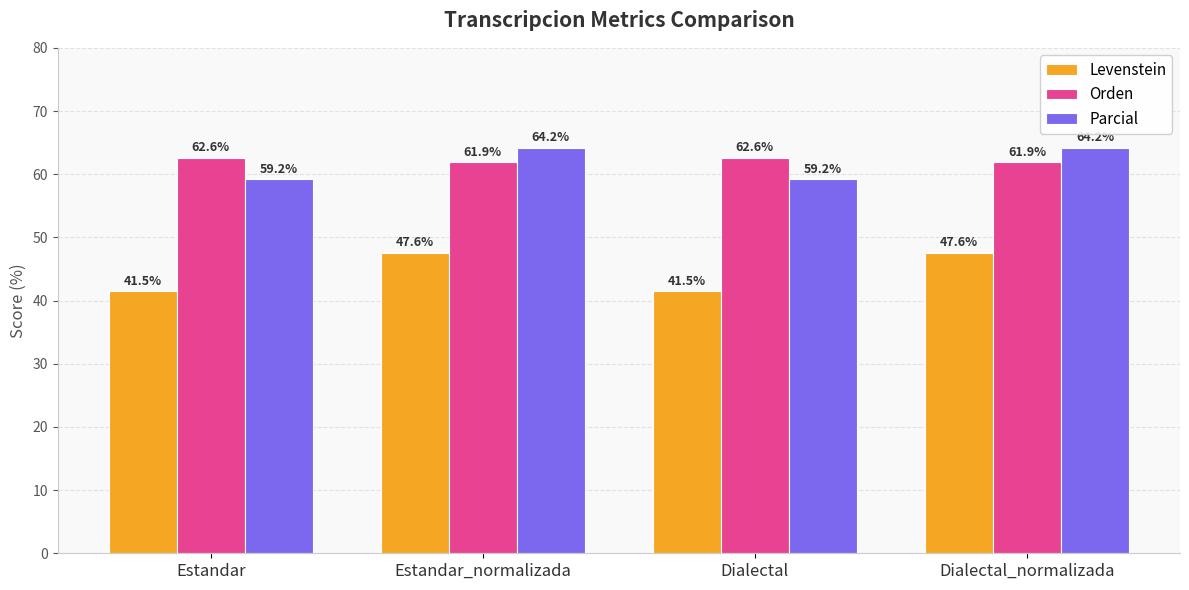

At Estandar_normalizada, list the series in order from largest to smallest.

Parcial, Orden, Levenstein